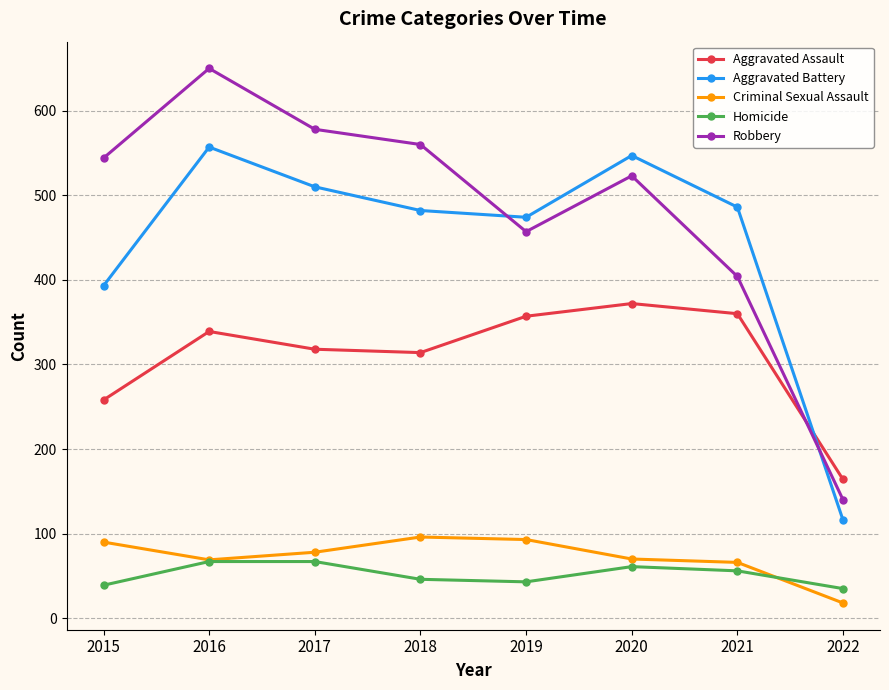

Where is Aggravated Battery nearest to the value 336?

2015